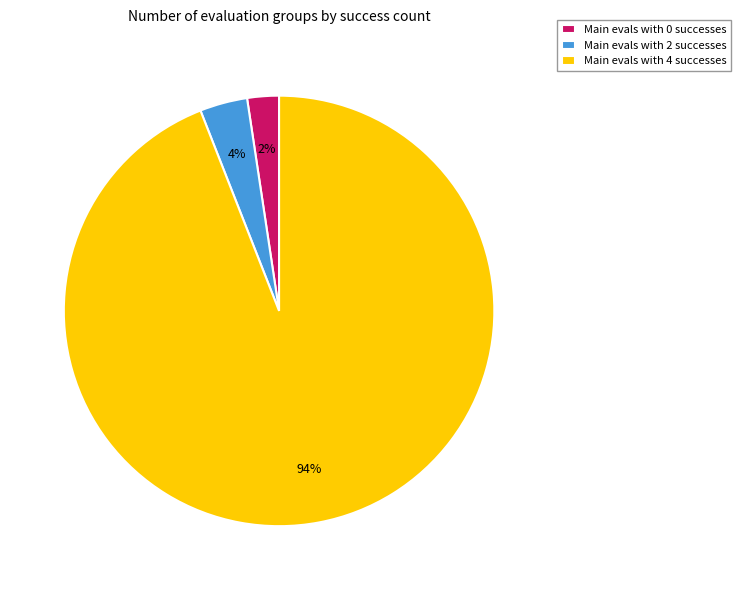

To the nearest percent, what is the difference between the Main evals with 4 successes and Main evals with 0 successes slice percentages?

92%